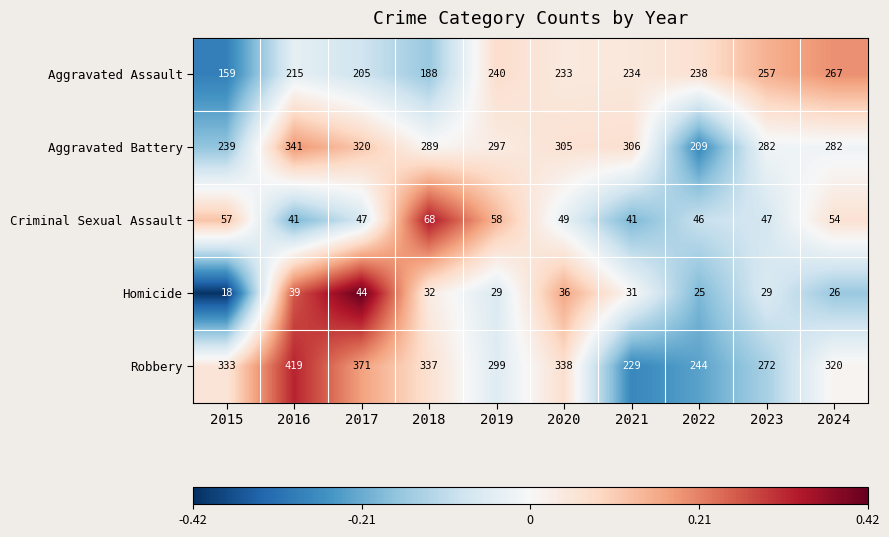

Count the number of data series in this chart.

5